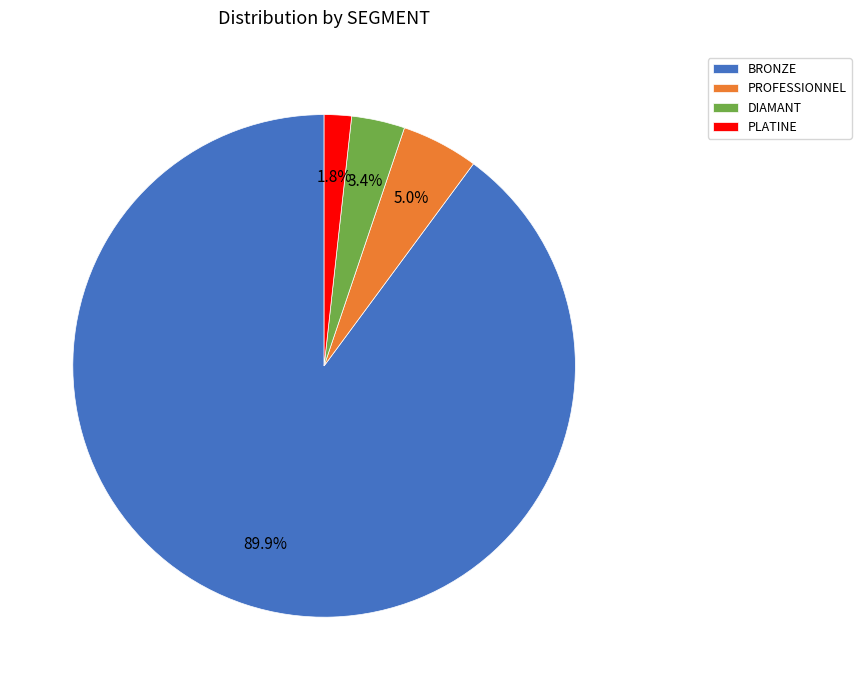

Between PLATINE and BRONZE, which is larger?

BRONZE